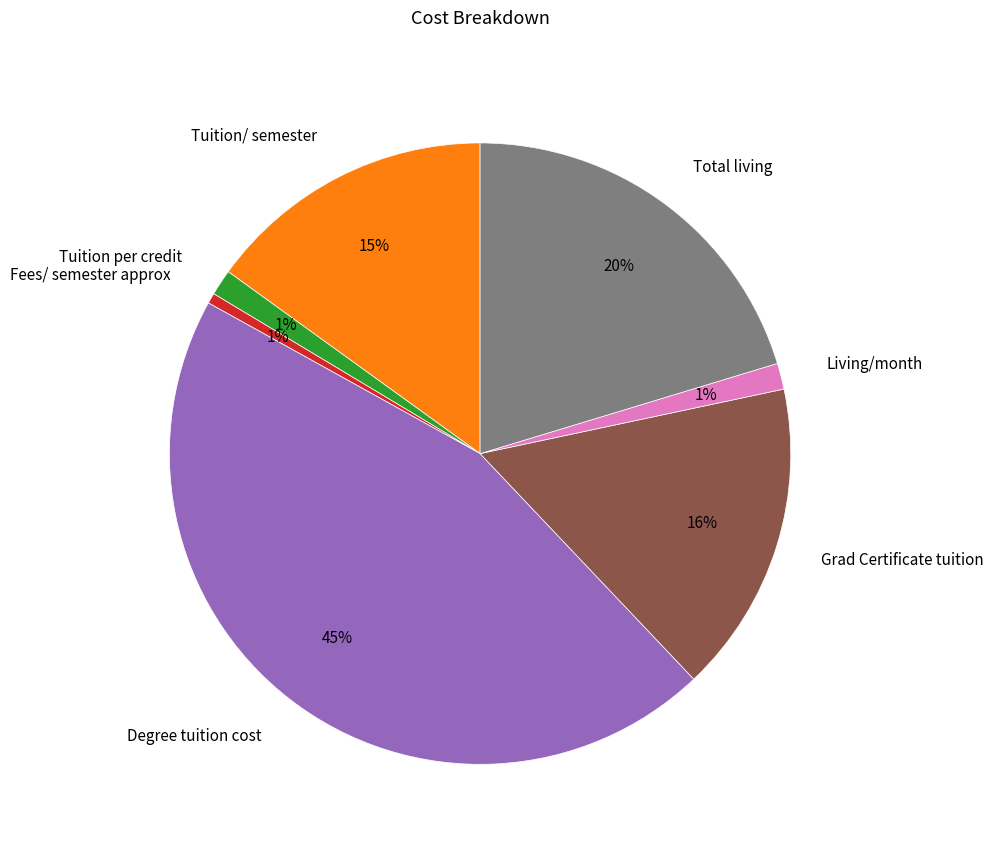

Combined, do Living/month and Grad Certificate tuition account for over 50%?

No